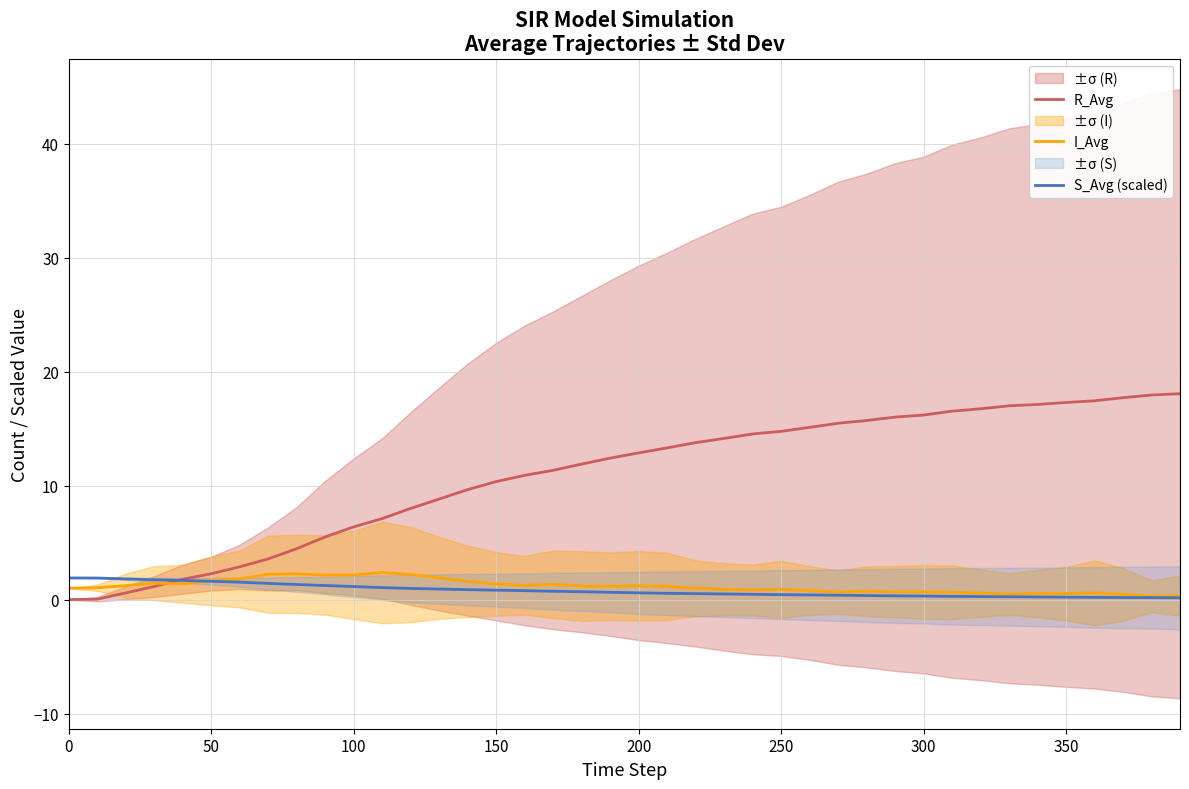

How many data points in R_Avg are less than 12?

19